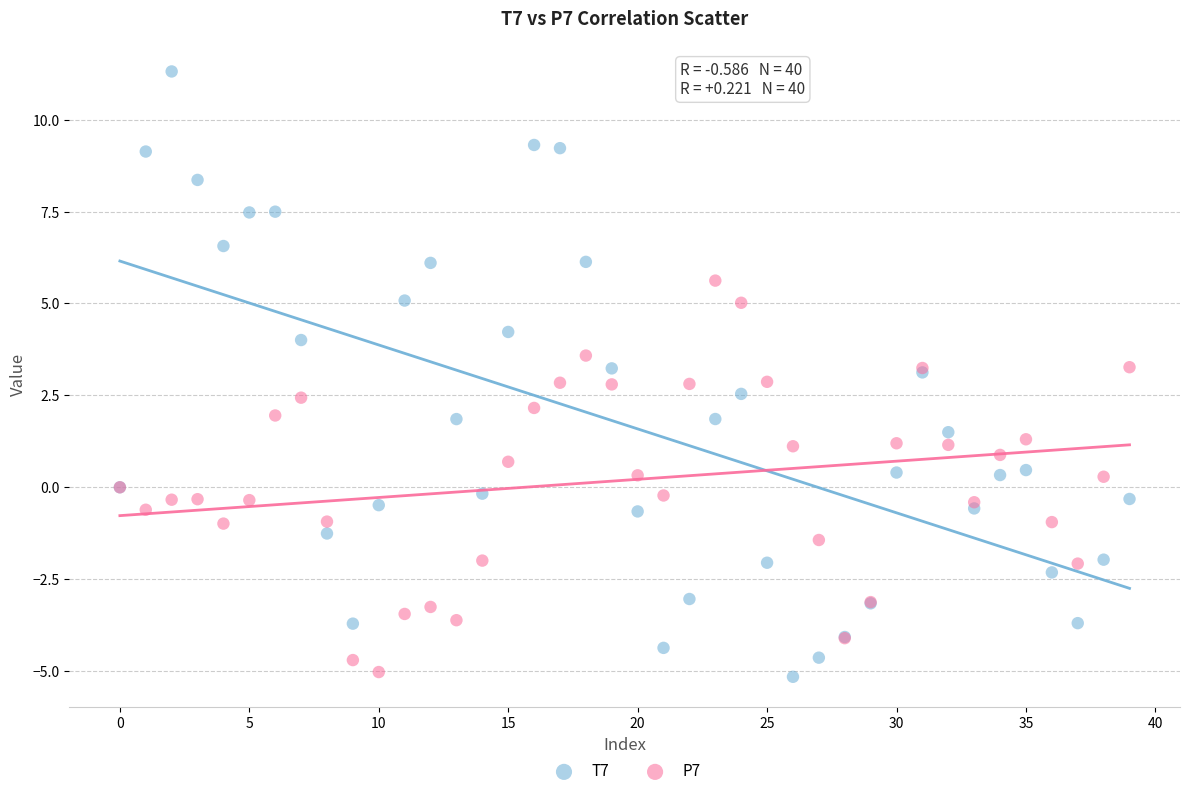

Which series reaches the maximum Y coordinate?

T7